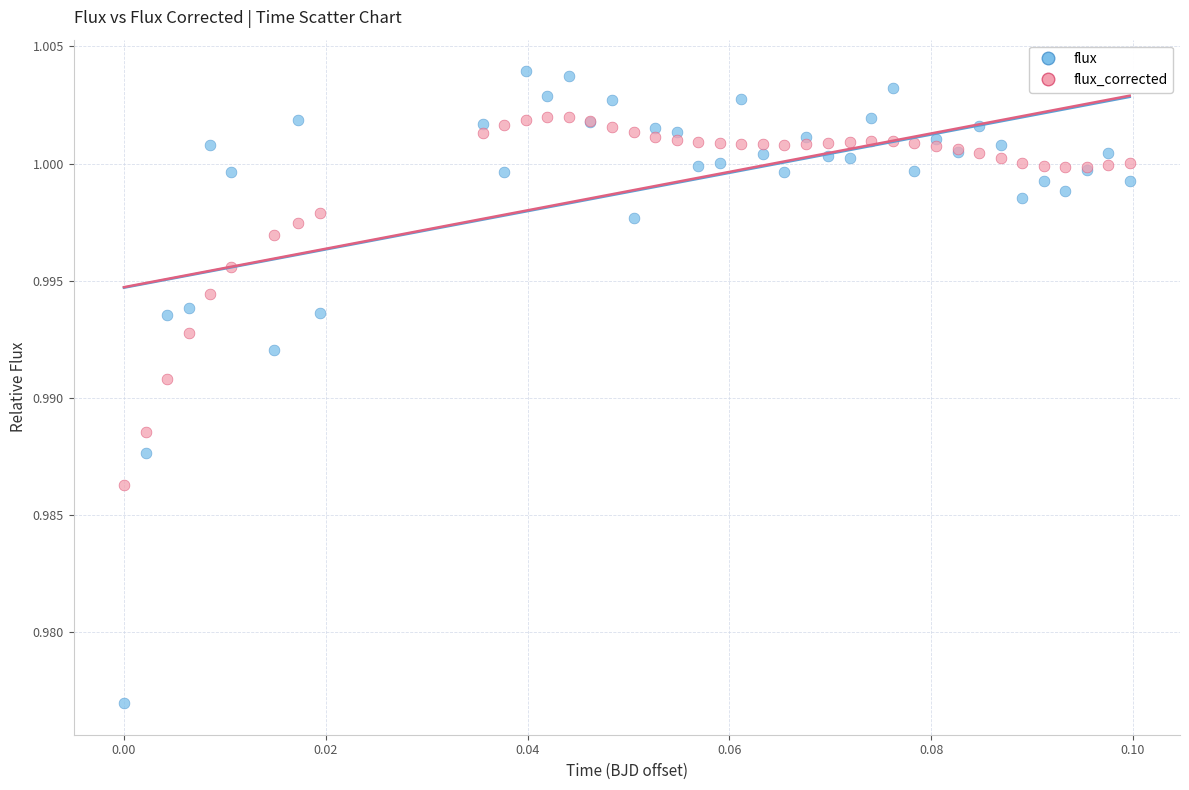

Which series reaches the maximum Y coordinate?

flux